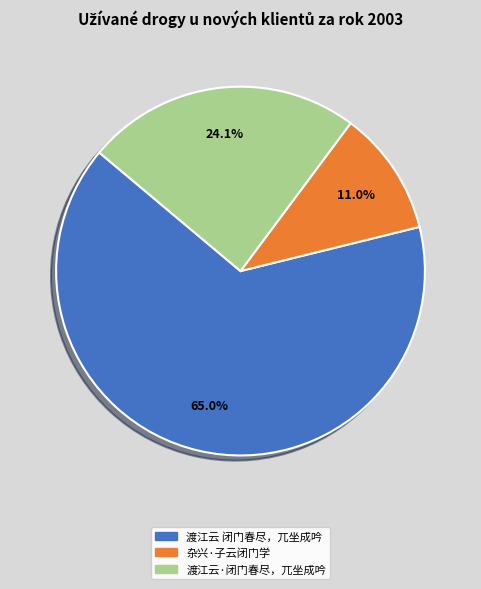

Count the number of slices in the pie.

3